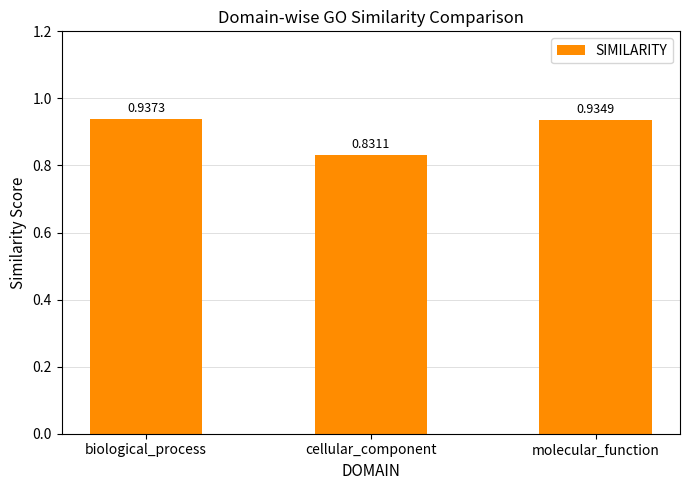

The value at molecular_function is 0.3. True or false?

False